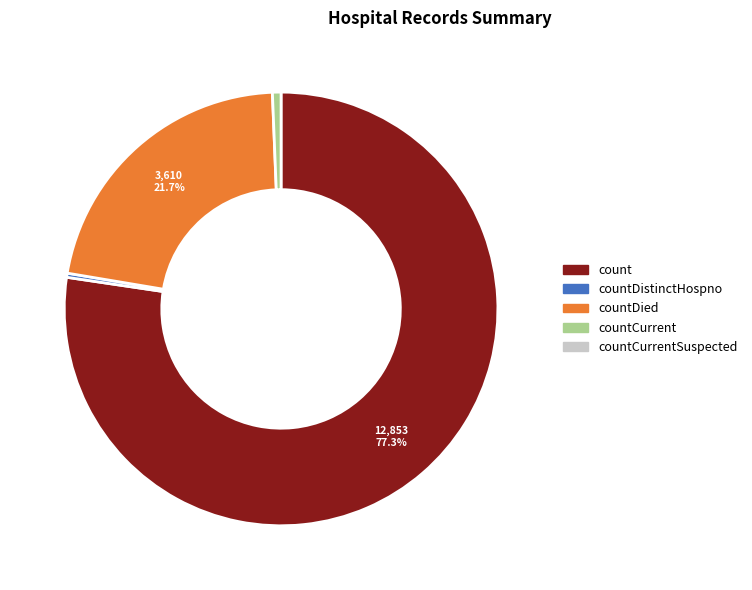

Is there a majority slice in this chart?

Yes